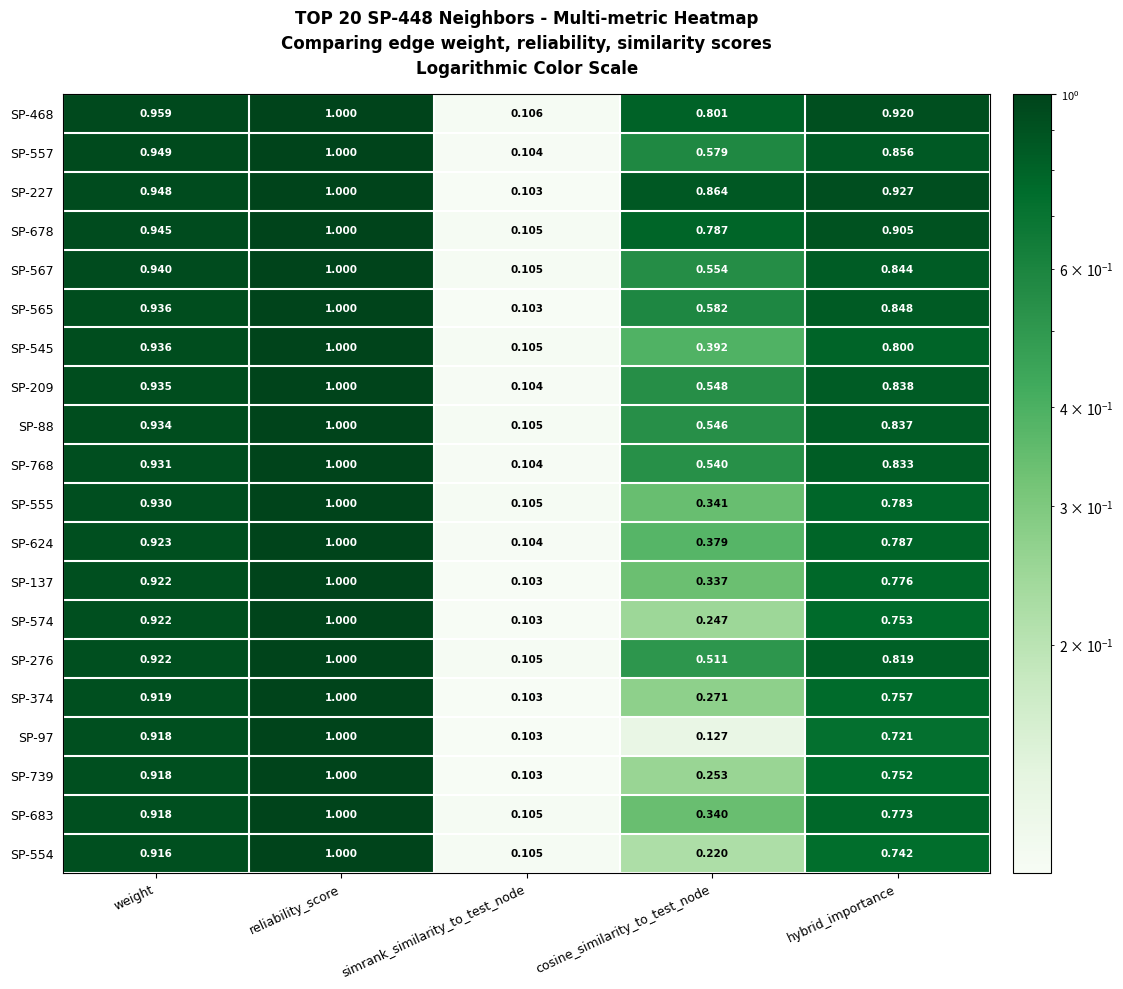

At which label does SP-624 reach its minimum?

simrank_similarity_to_test_node